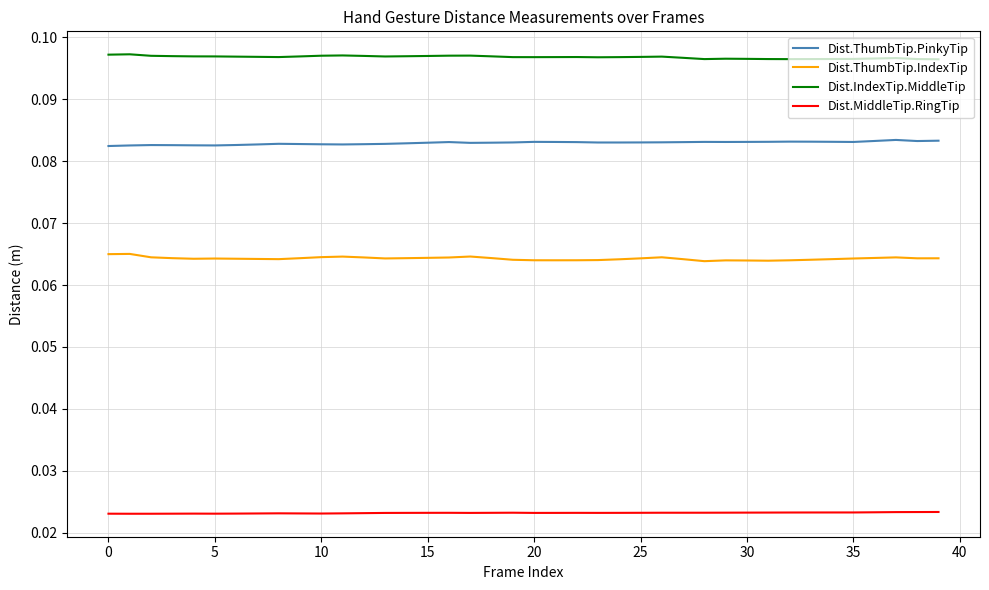

True or false: Dist.ThumbTip.PinkyTip and Dist.IndexTip.MiddleTip intersect in this chart.

False